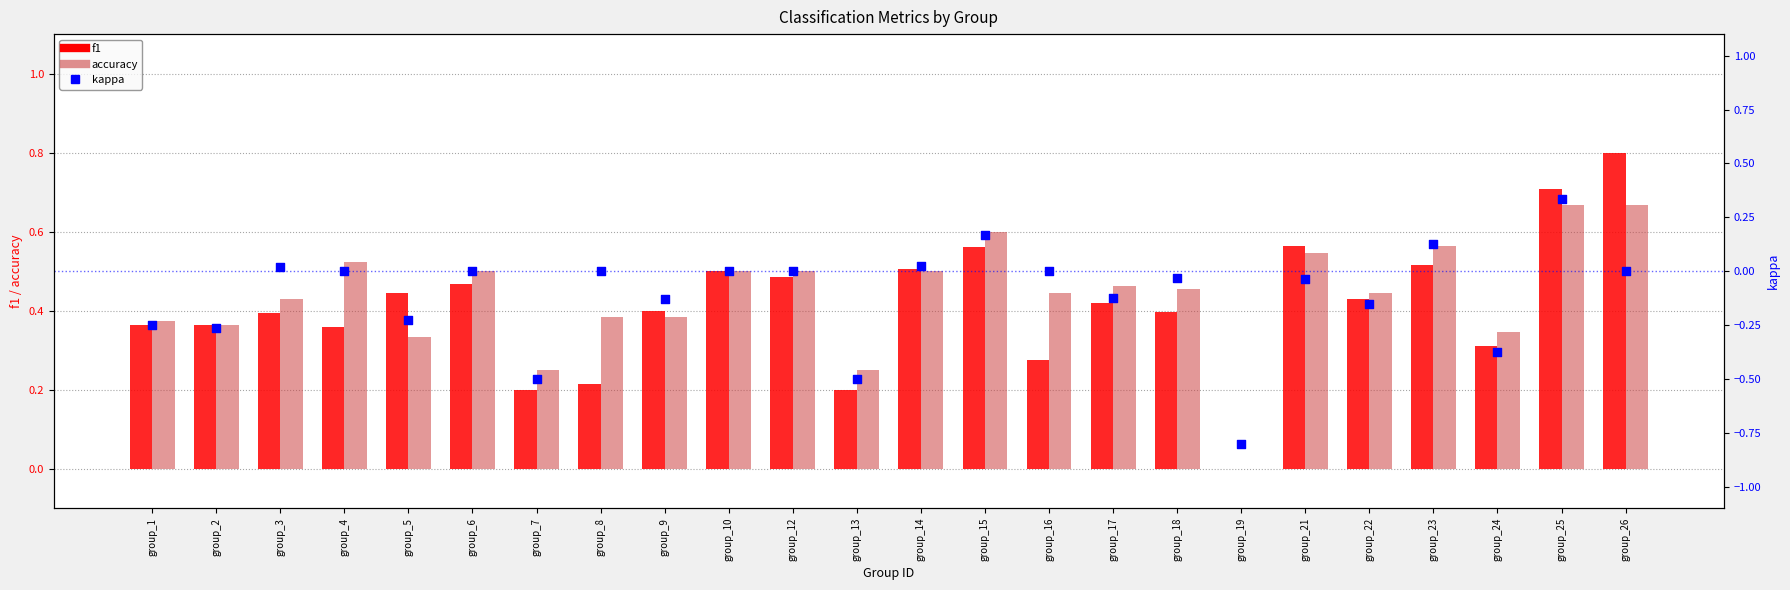

Which series has the largest total across all categories?

accuracy